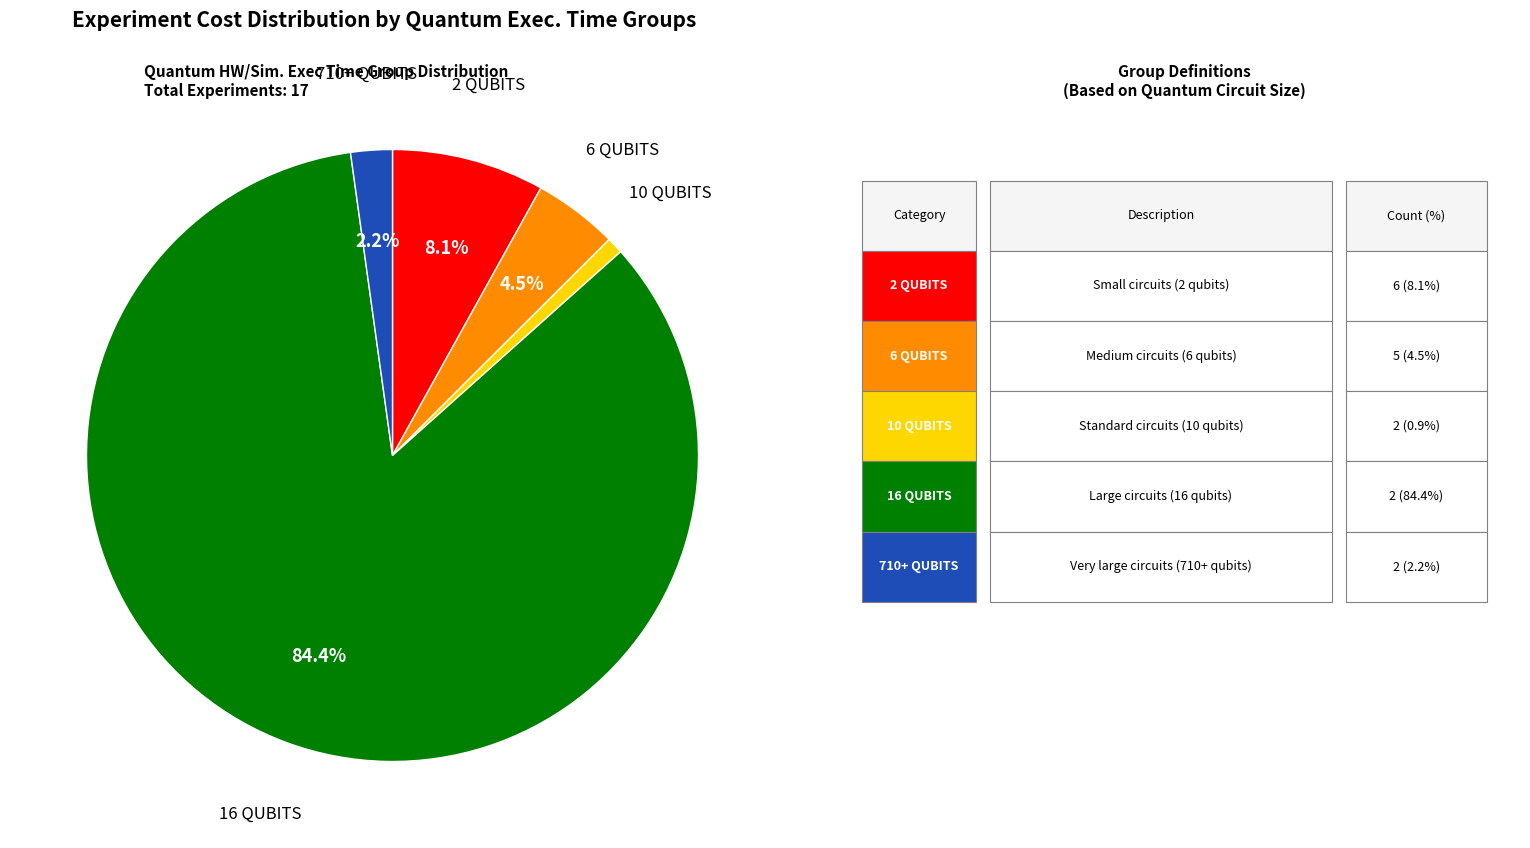

Is there any slice that represents more than half of the pie?

Yes